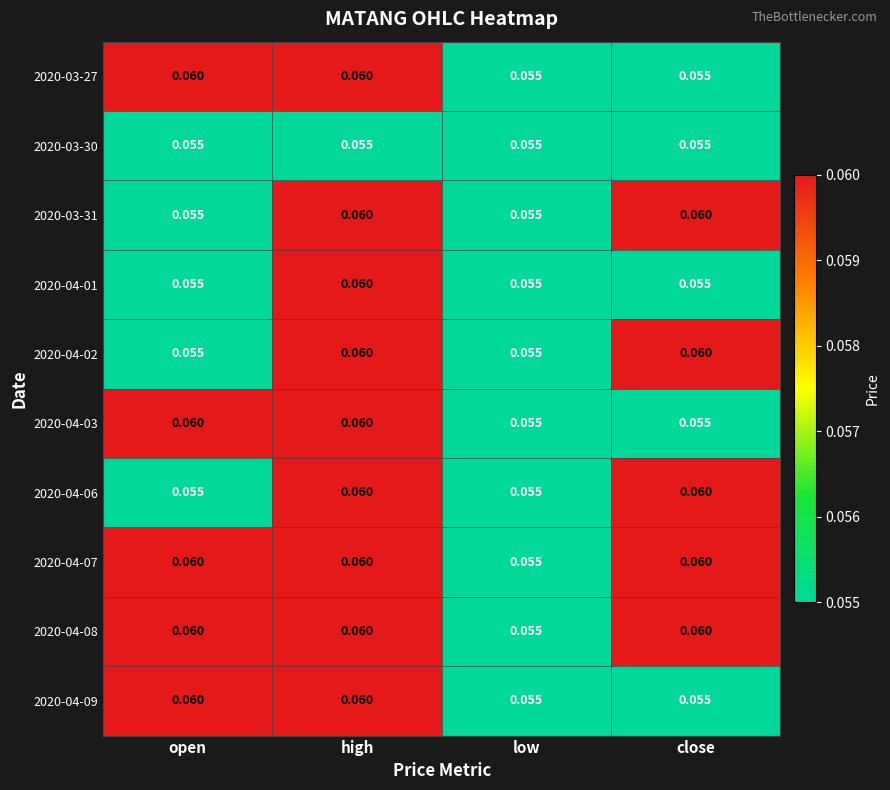

At which category is the sum across all series the highest?

high